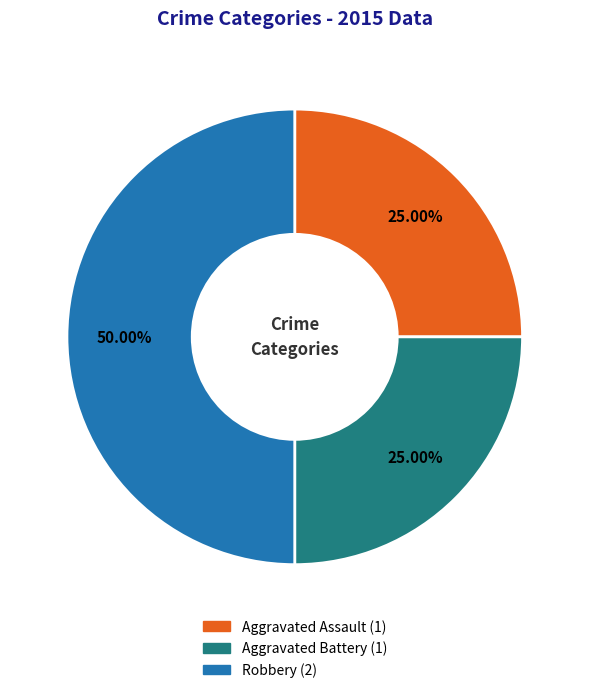

What is the ratio of the value at Aggravated Battery to the value at Aggravated Assault?

1.0